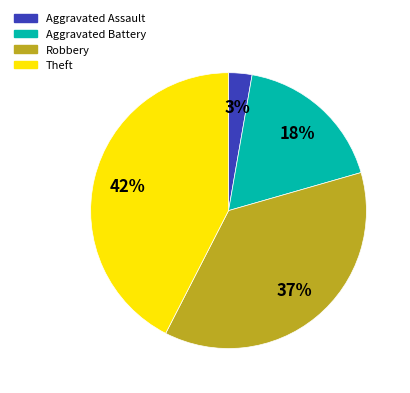

Combined, do Theft and Aggravated Battery account for over 50%?

Yes